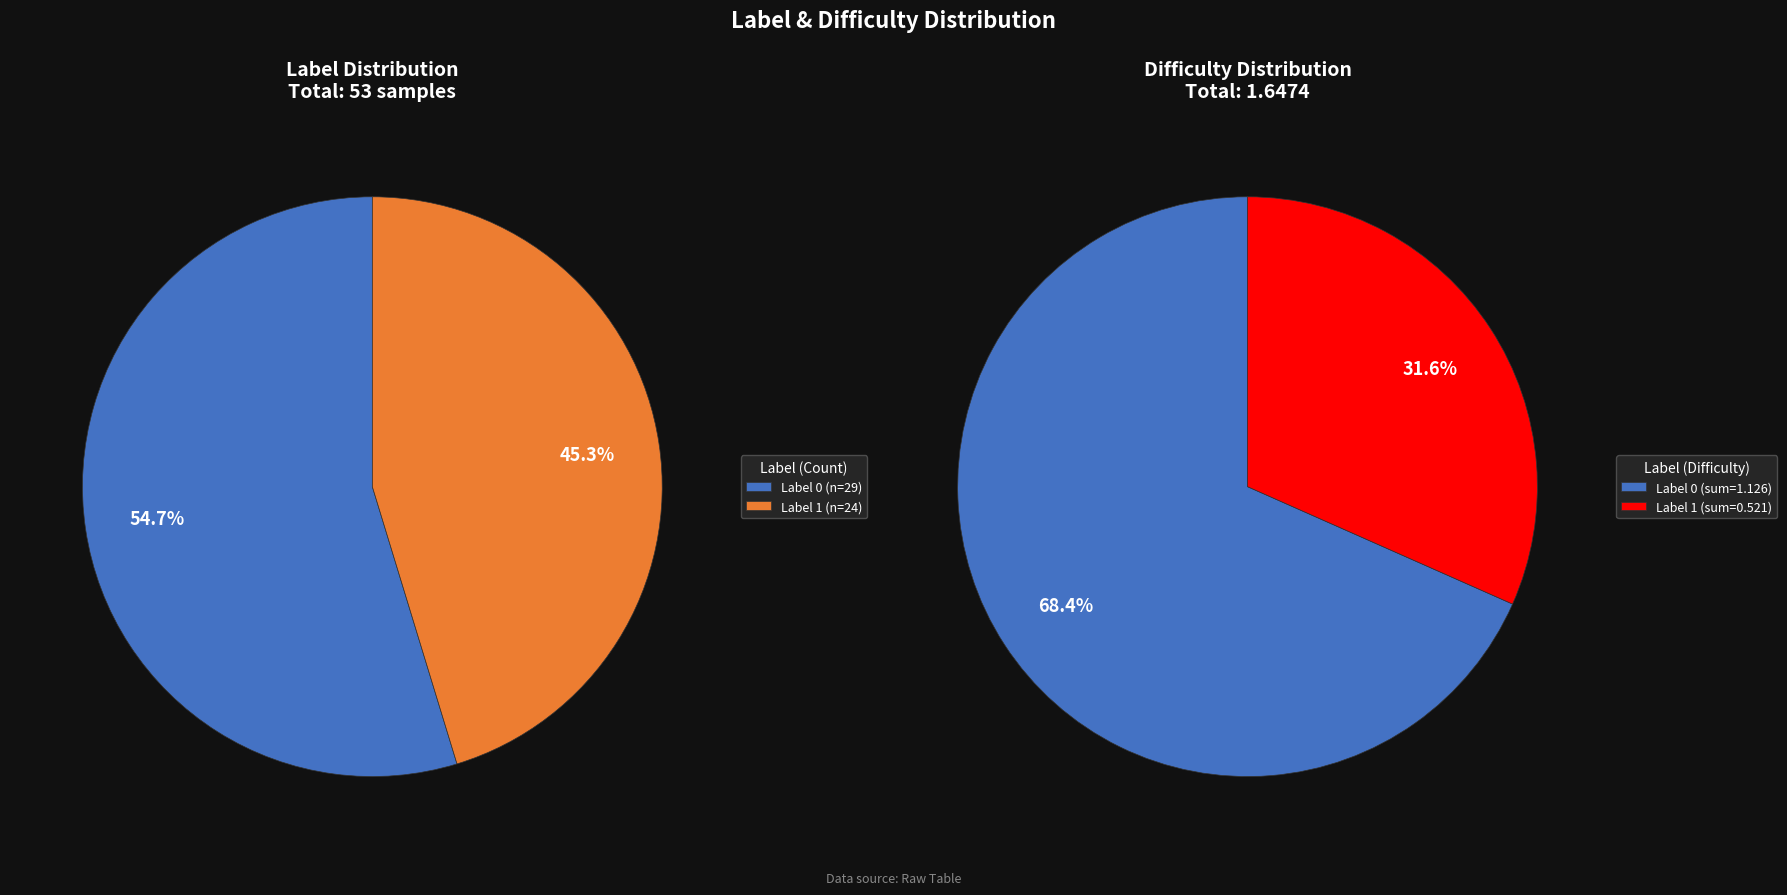

Which slice is the largest?

label_0